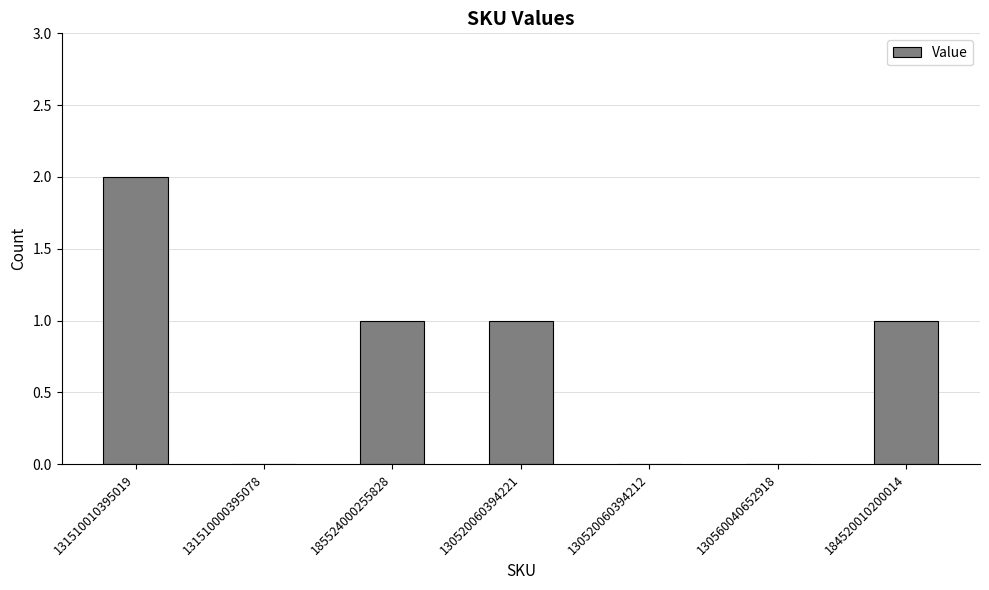

Count the number of data series in this chart.

1